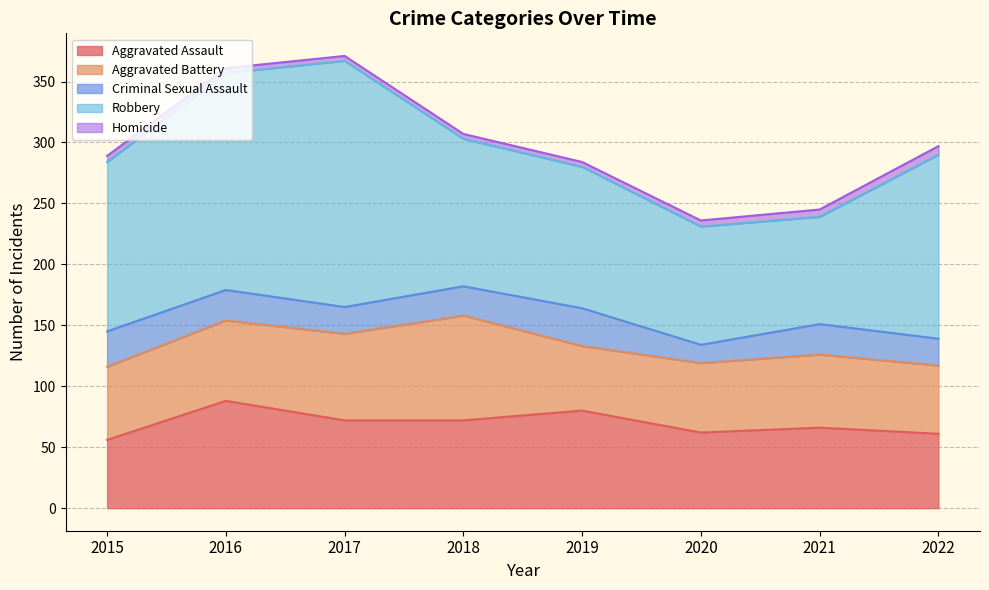

True or false: Aggravated Assault and Criminal Sexual Assault cross at least once.

False